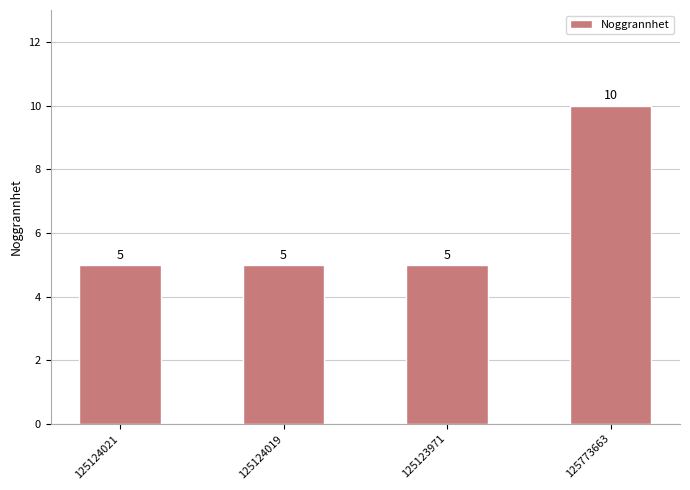

What position from the left is 125124021?

1